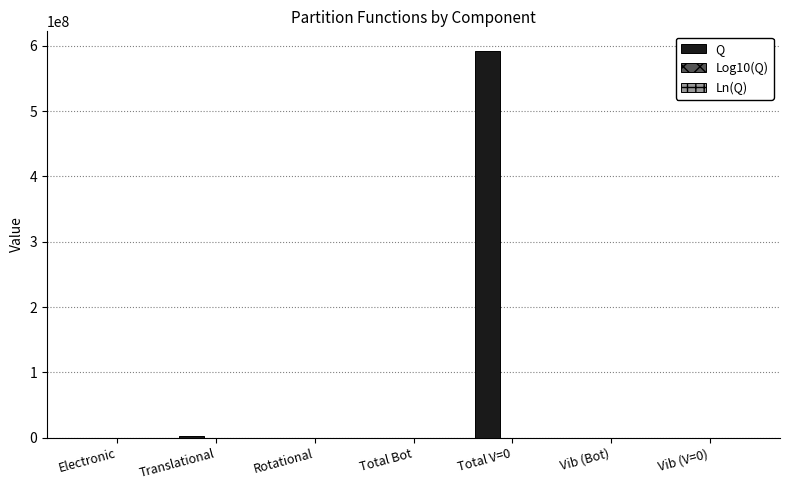

What is the total value across all series at Electronic?

1.0